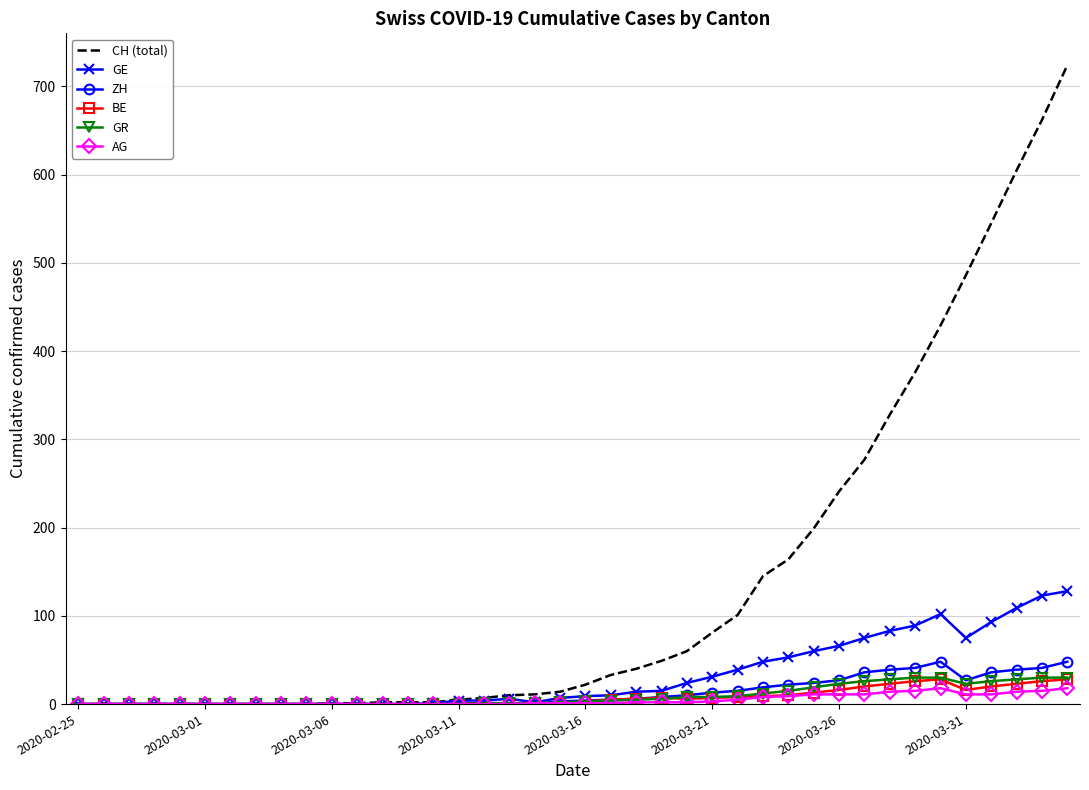

Which series has the largest total across all categories?

CH (total)